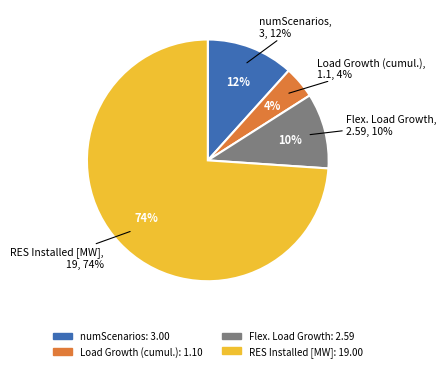

What percentage is the numScenarios slice, to the nearest percent?

12%